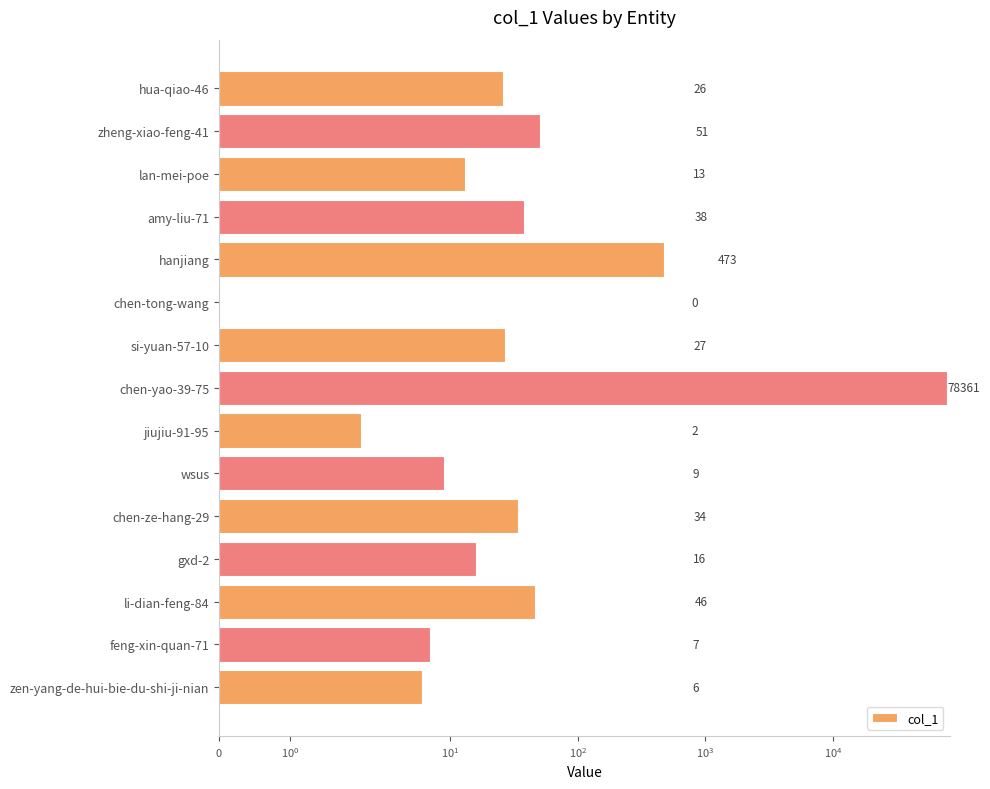

What is the difference between the values at feng-xin-quan-71 and chen-yao-39-75?

78354